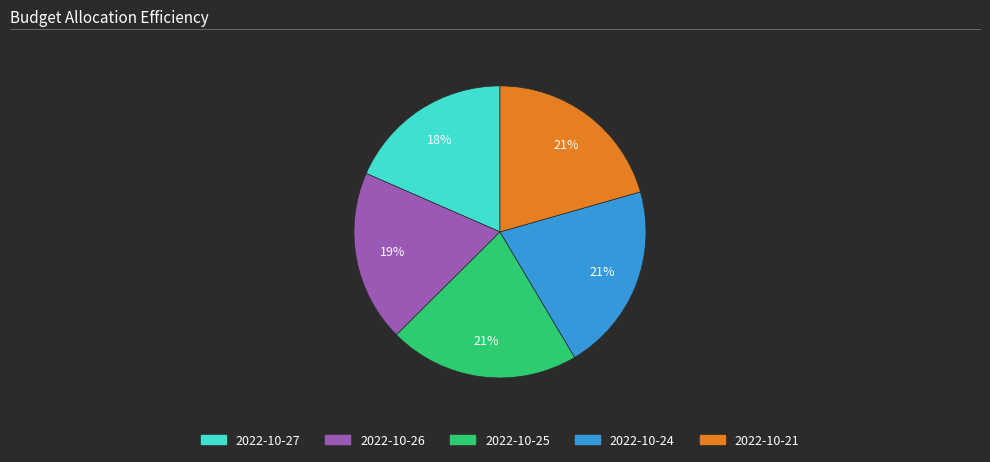

How many slices are in this pie chart?

5